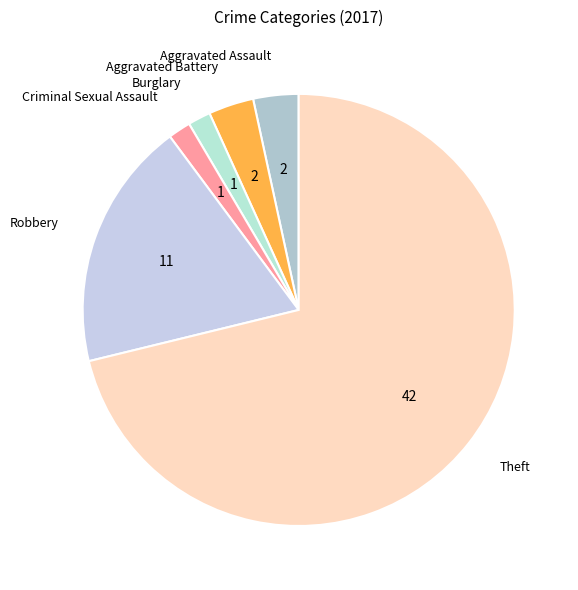

True or false: Aggravated Battery accounts for 3% of the total.

True